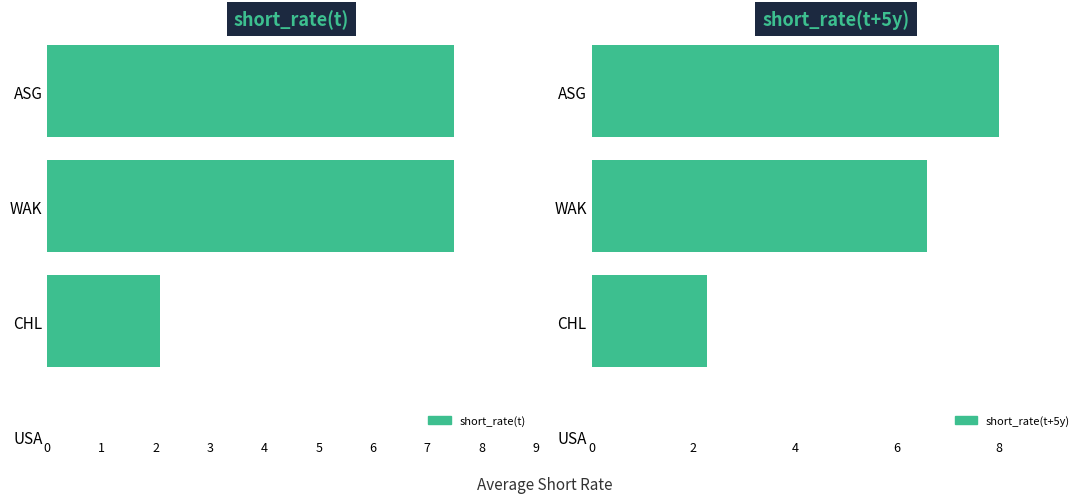

What are all the series names shown in the legend?

short_rate(t), short_rate(t+5y)